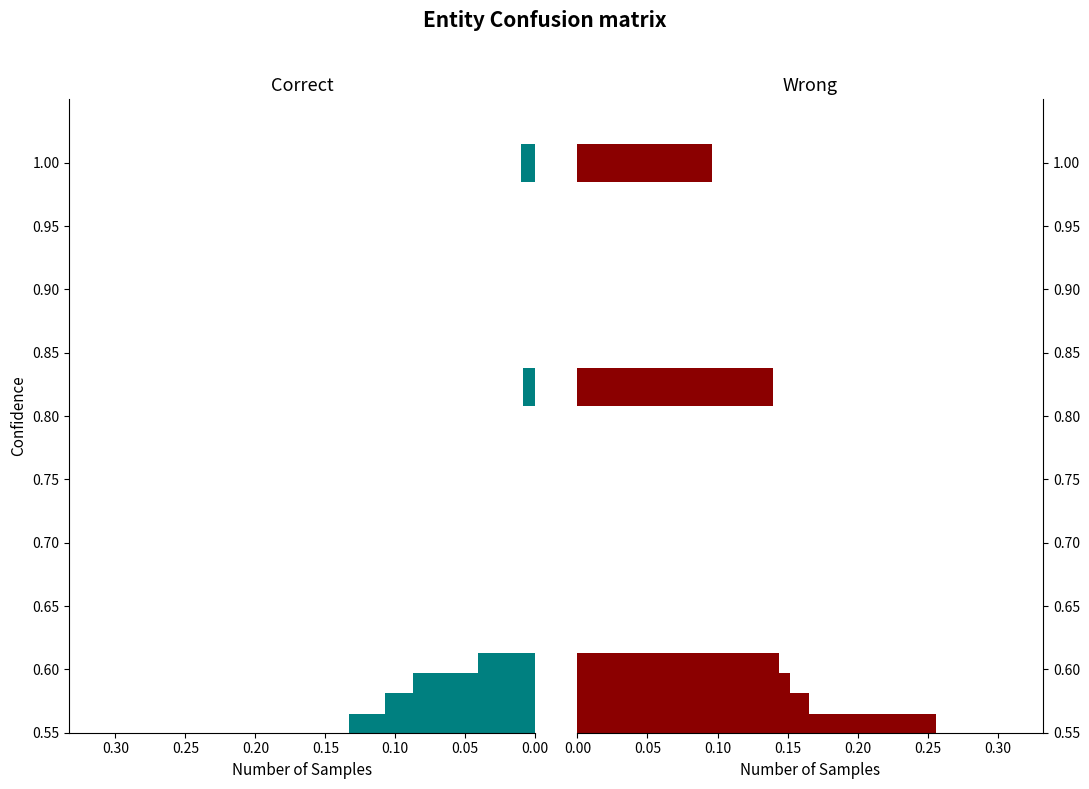

Are the bars grouped side by side (vs. stacked)?

Yes